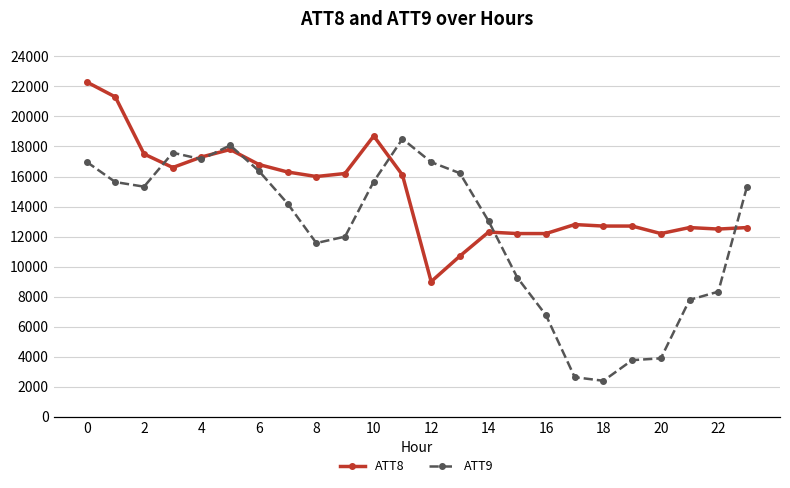

At how many categories does at least one series exceed 14178?

12